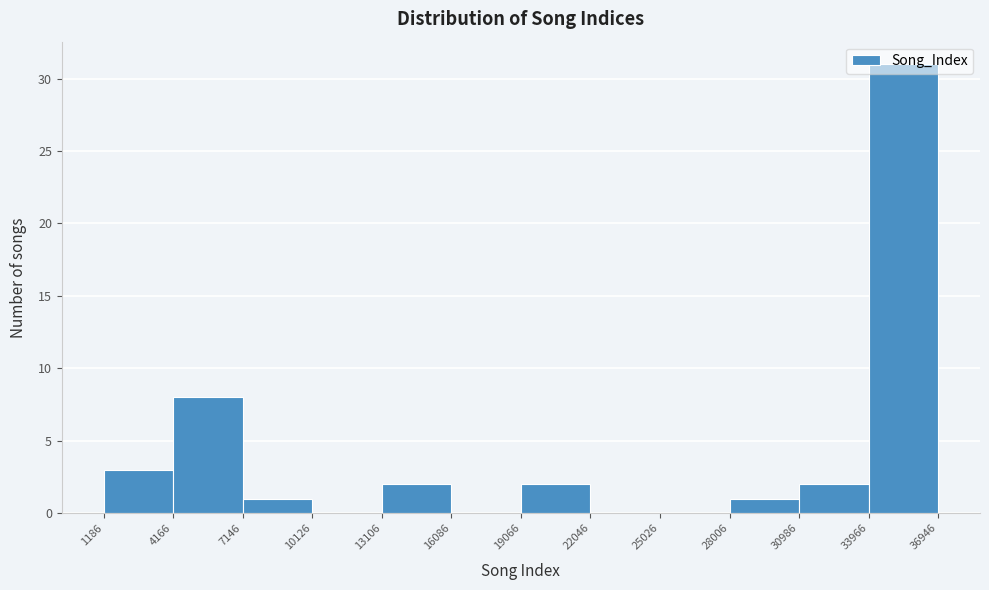

Which range on the x-axis has the tallest bar?

33966 to 36946